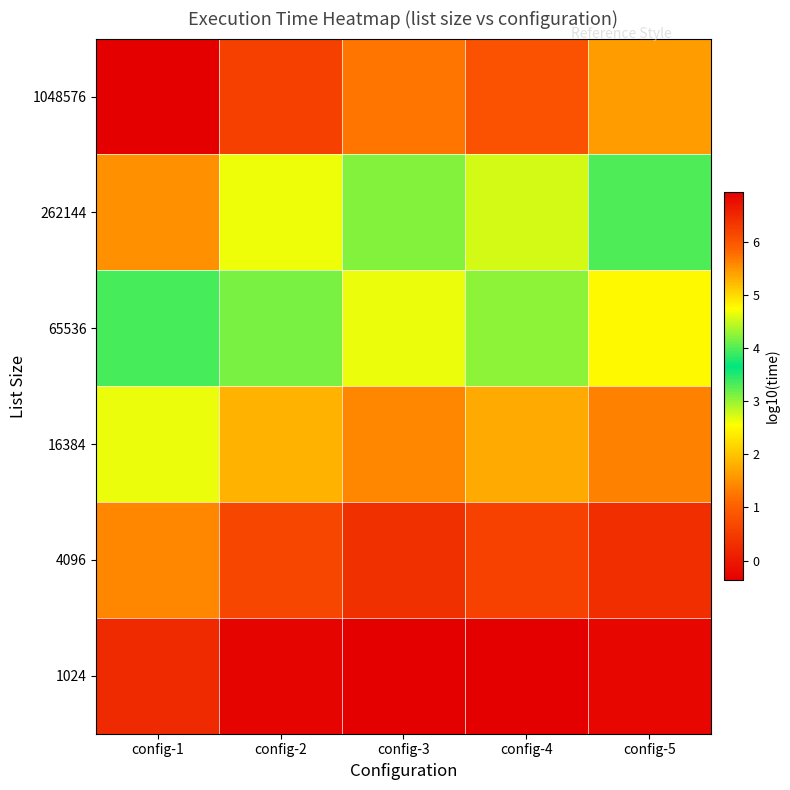

Reading left to right, extract all data points from this chart.

1024: config-1=0.3	config-2=-0.3	config-3=-0.3	config-4=-0.4	config-5=-0.3
4096: config-1=1.4	config-2=0.6	config-3=0.3	config-4=0.6	config-5=0.3
16384: config-1=2.7	config-2=1.8	config-3=1.4	config-4=1.7	config-5=1.4
65536: config-1=4.0	config-2=3.1	config-3=2.7	config-4=3.0	config-5=2.5
262144: config-1=5.5	config-2=4.7	config-3=4.2	config-4=4.6	config-5=4.0
1048576: config-1=6.9	config-2=6.2	config-3=5.7	config-4=6.0	config-5=5.4